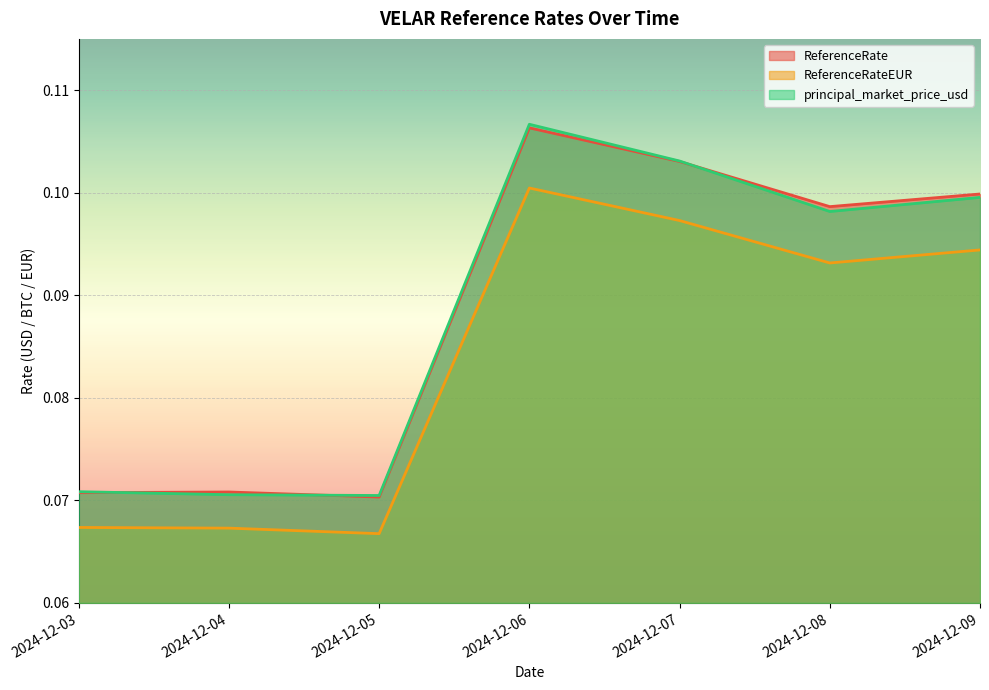

What is the smallest value displayed?

0.1